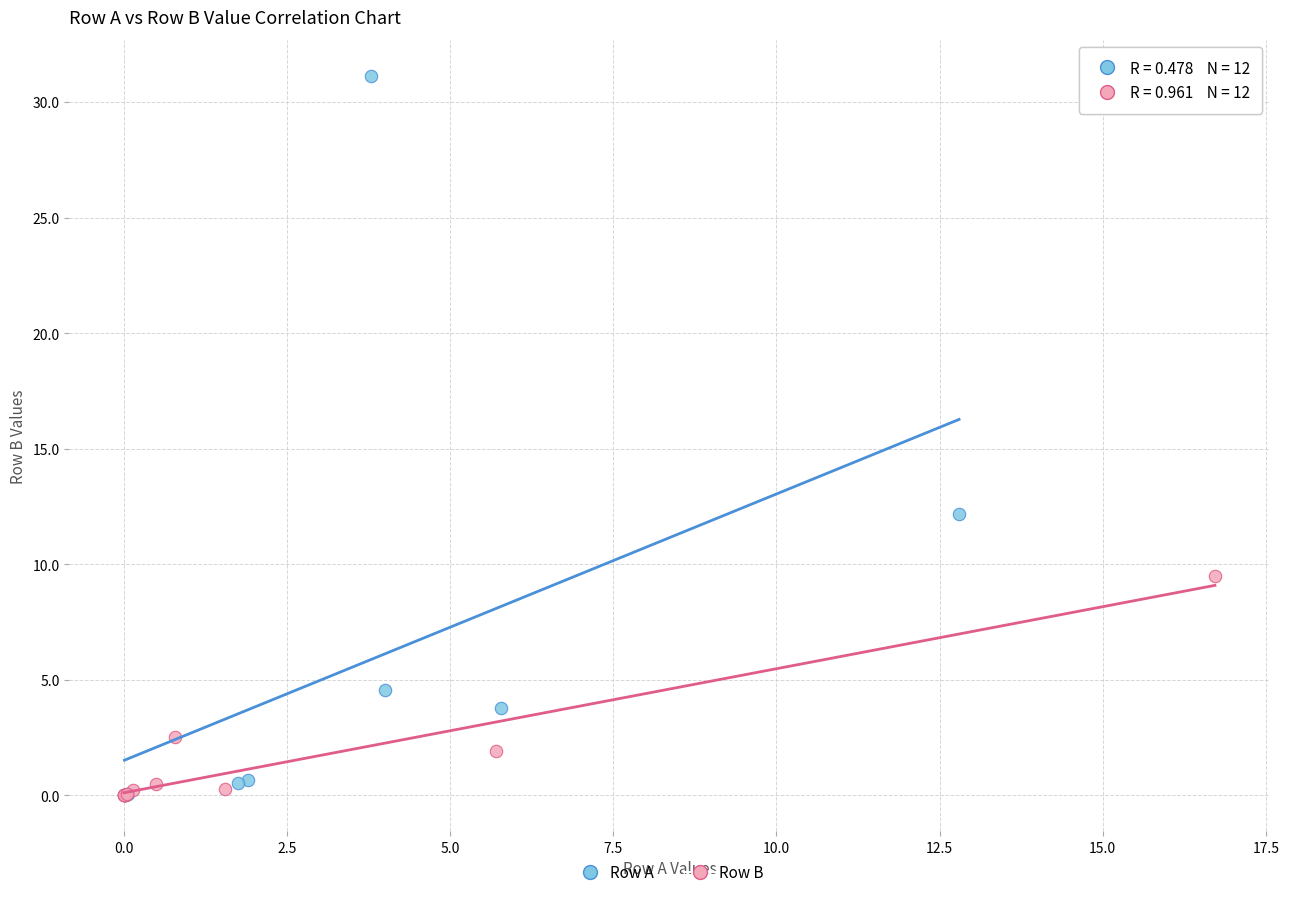

Which series contains the highest Y value?

Row A